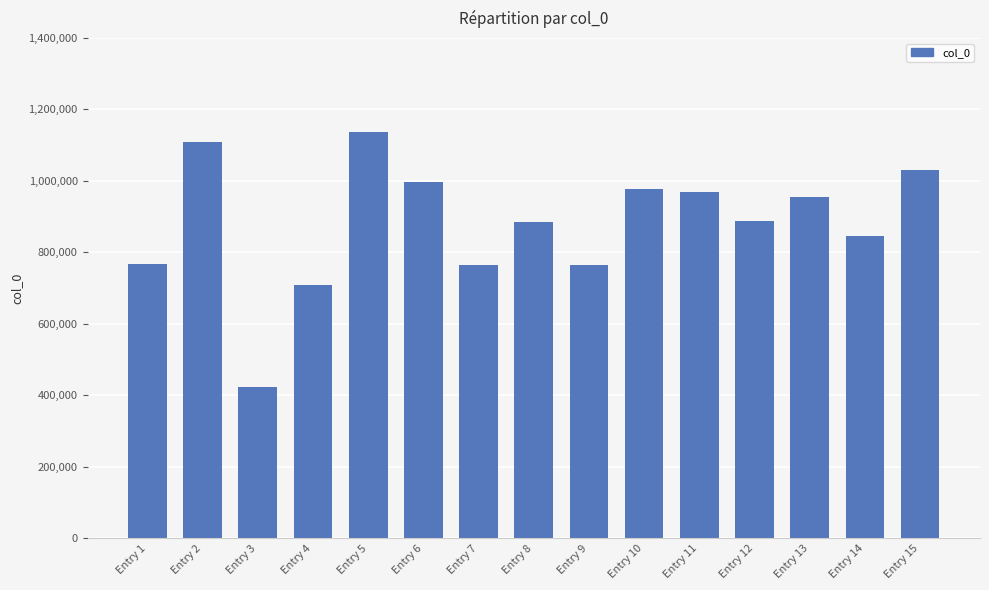

Is it true that the value at Entry 4 is 707791?

True